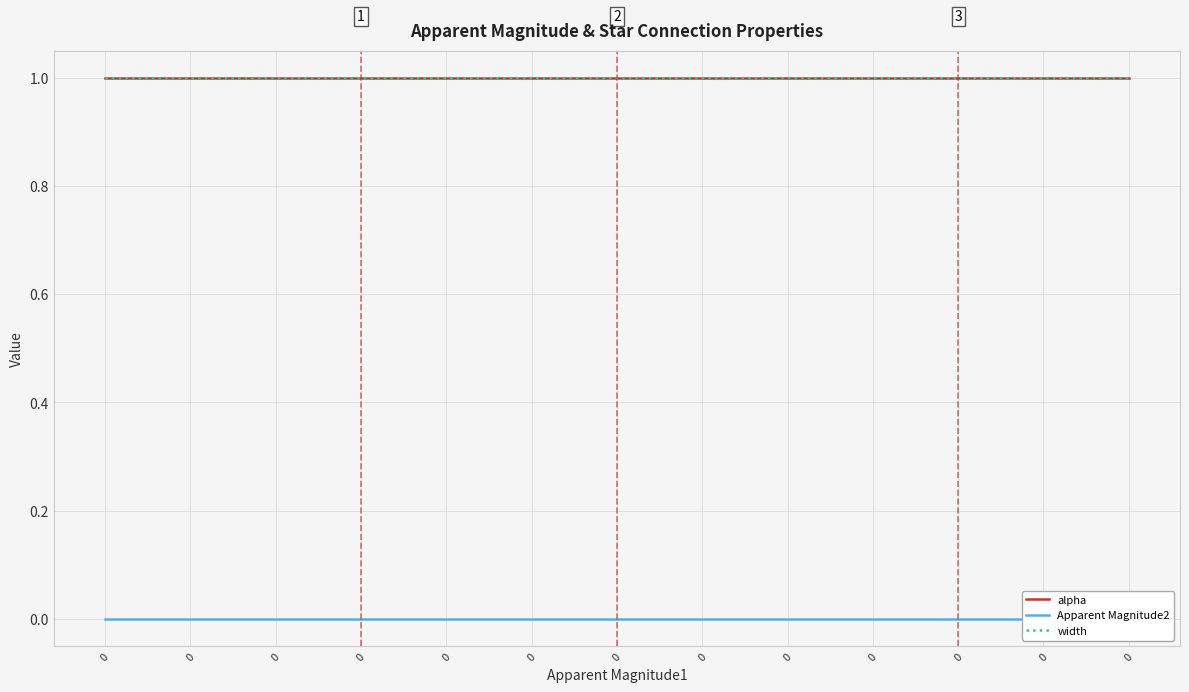

List the labels in order of width value, smallest first.

0, 0, 0, 0, 0, 0, 0, 0, 0, 0, 0, 0, 0